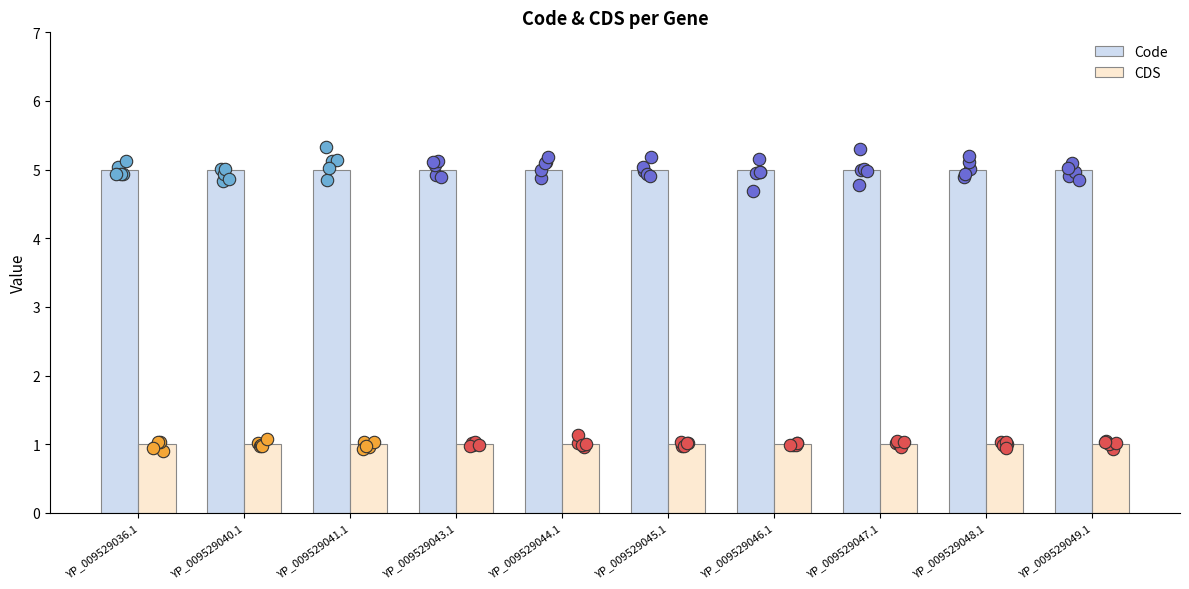

Which series has the largest total across all categories?

Code